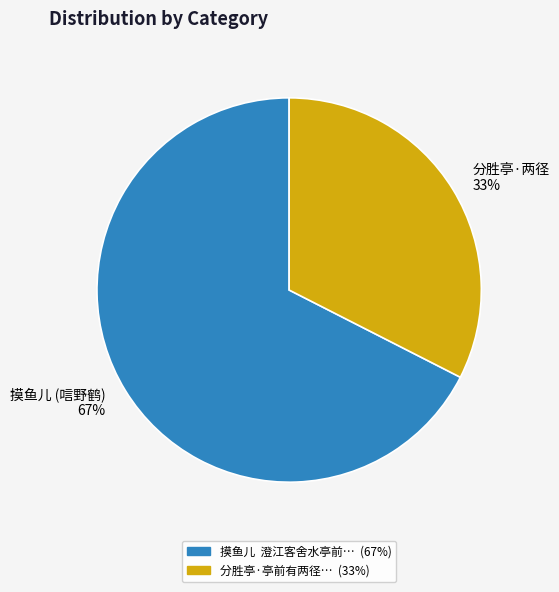

Does any single category account for the majority?

Yes